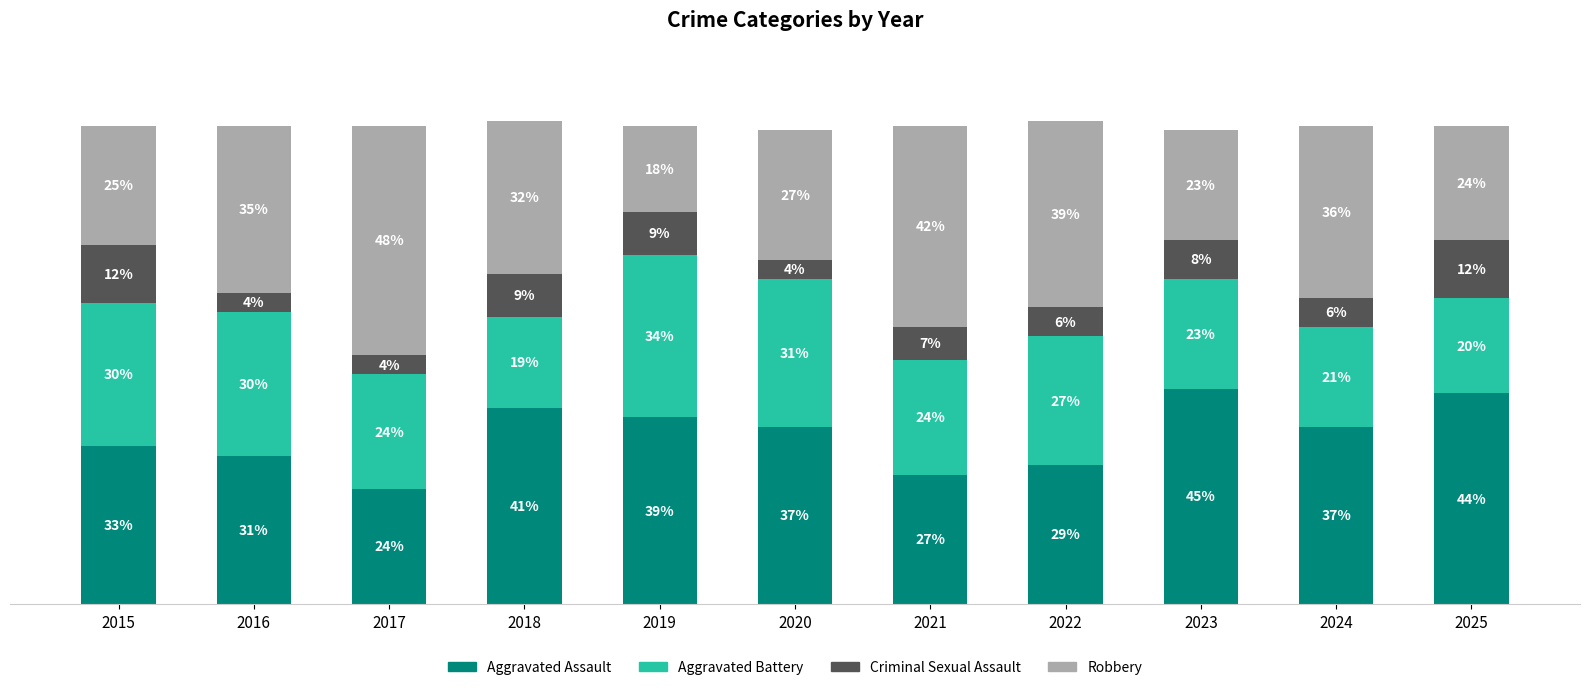

Does the chart contain stacked bars?

Yes